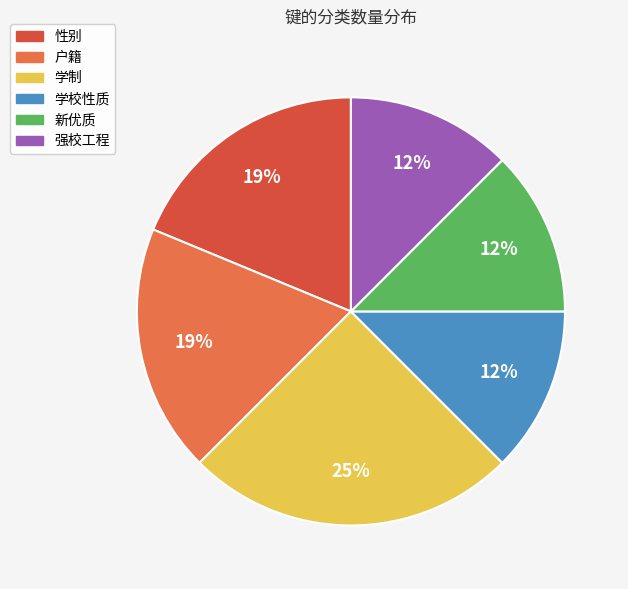

The 新优质 slice represents 2% of the pie. True or false?

False